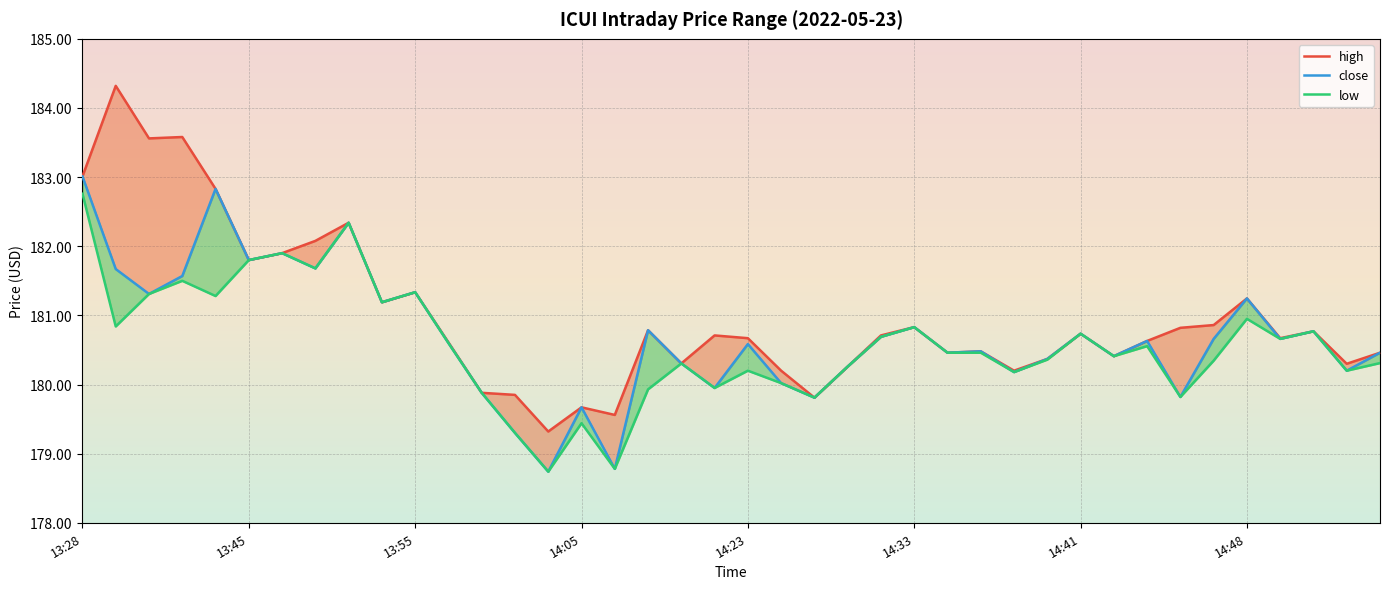

Between 14:08 and 14:51, which series saw the biggest shift?

close